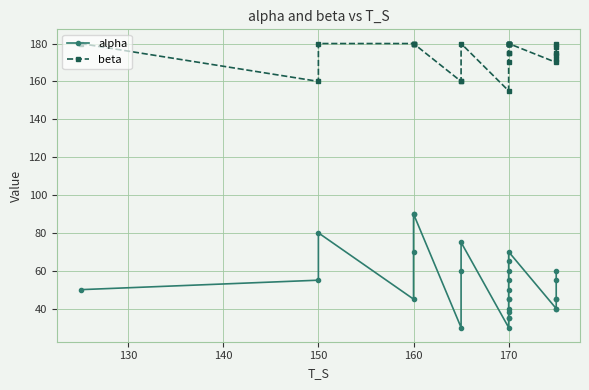

True or false: beta and alpha cross at least once.

False